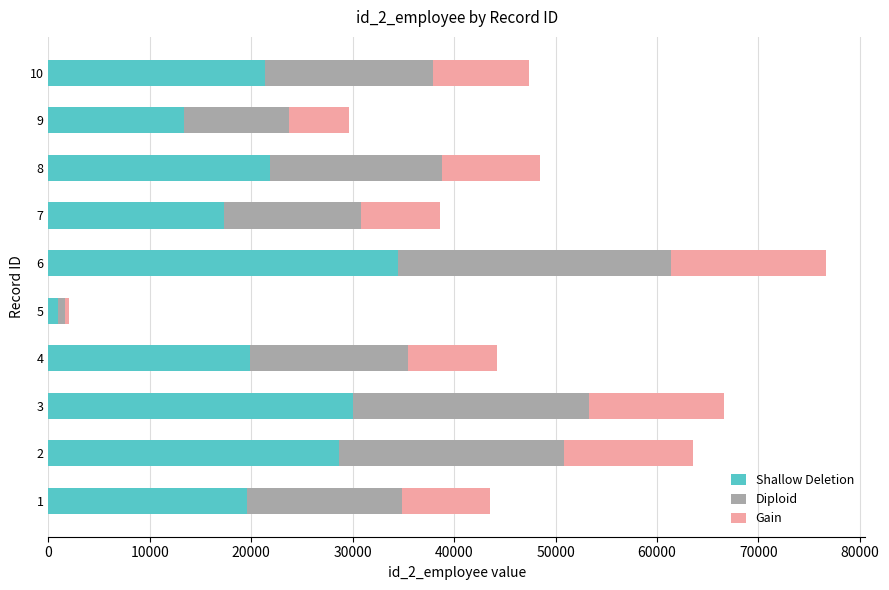

The value of Shallow Deletion at 4 is 30949. True or false?

False